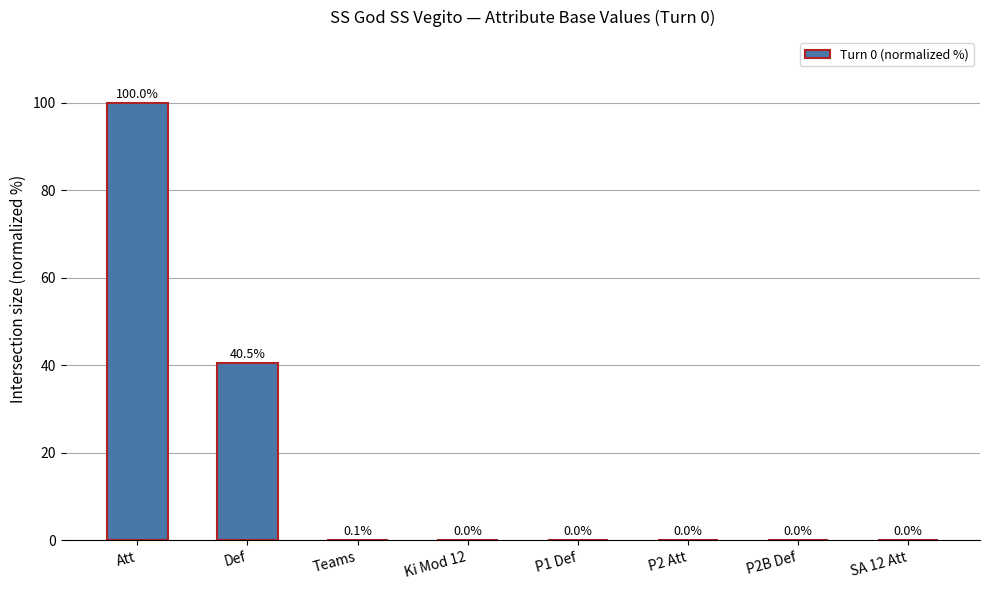

Which has a higher value, Def or SA 12 Att?

Def